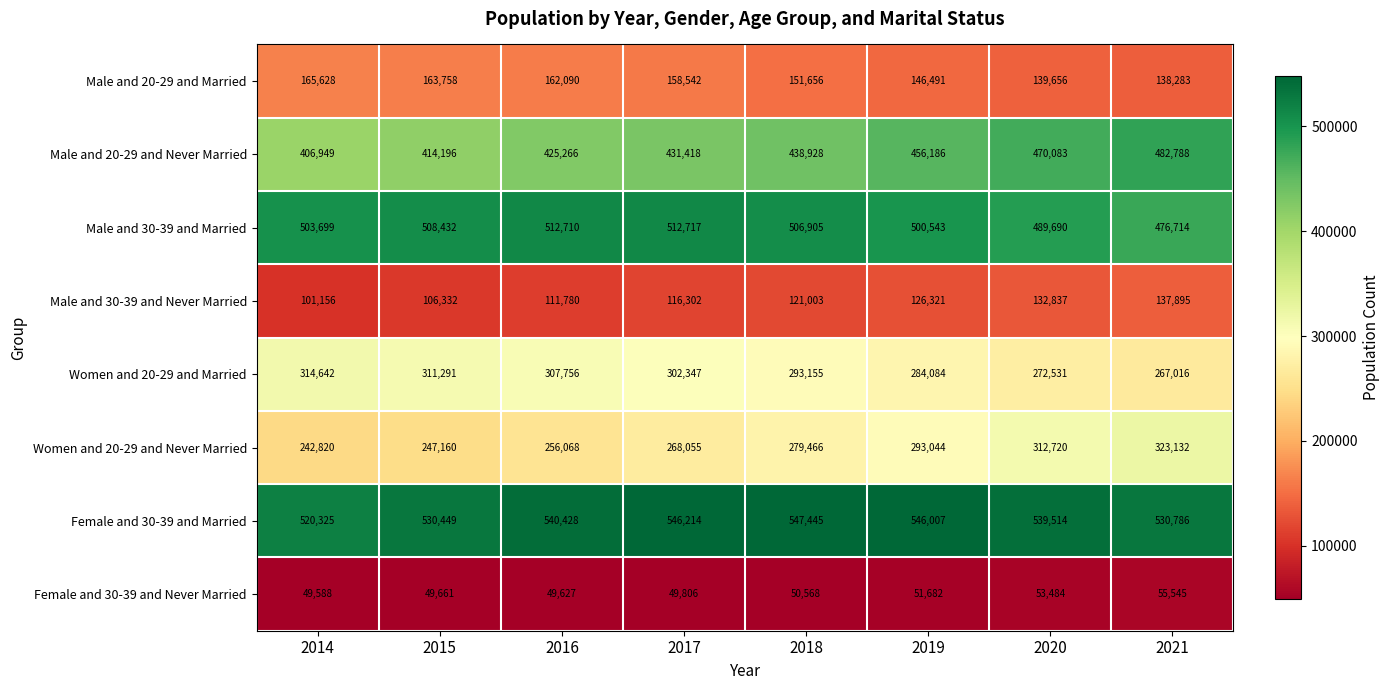

At which label does Male and 20-29 and Never Married reach its minimum?

2014